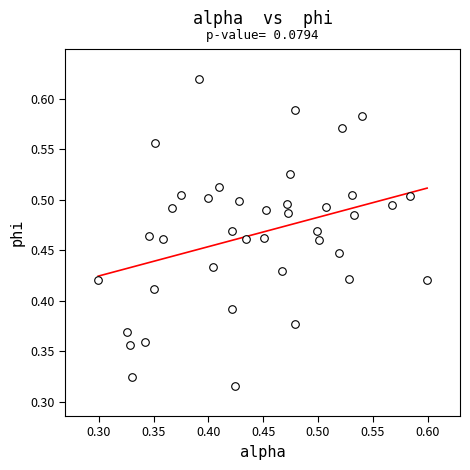

Count the number of points in this scatter plot.

40